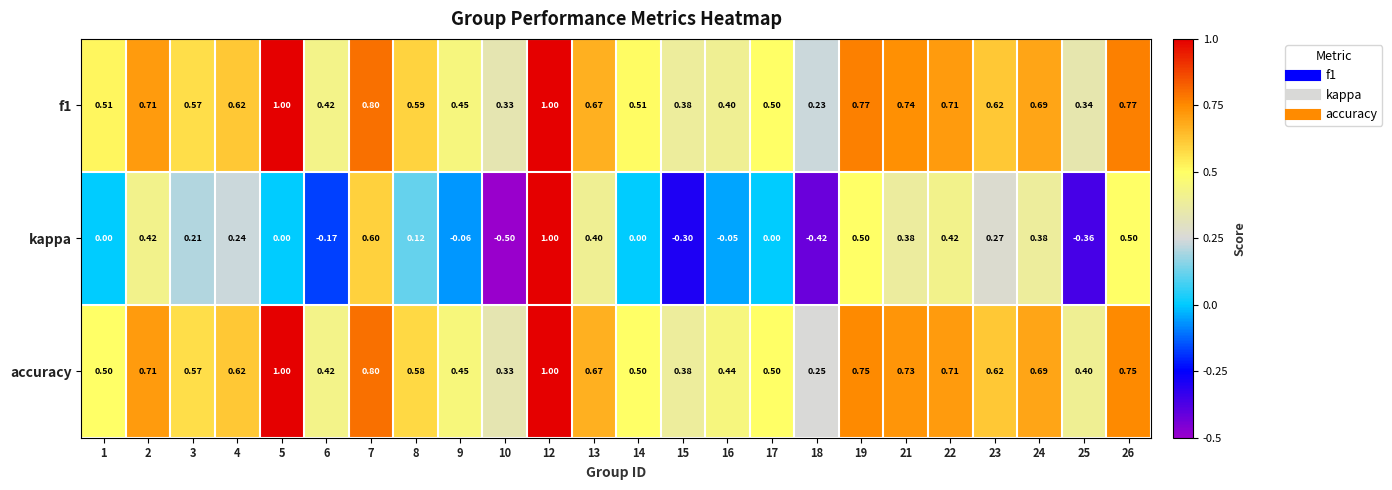

Between 15 and 26, which series saw the biggest shift?

kappa